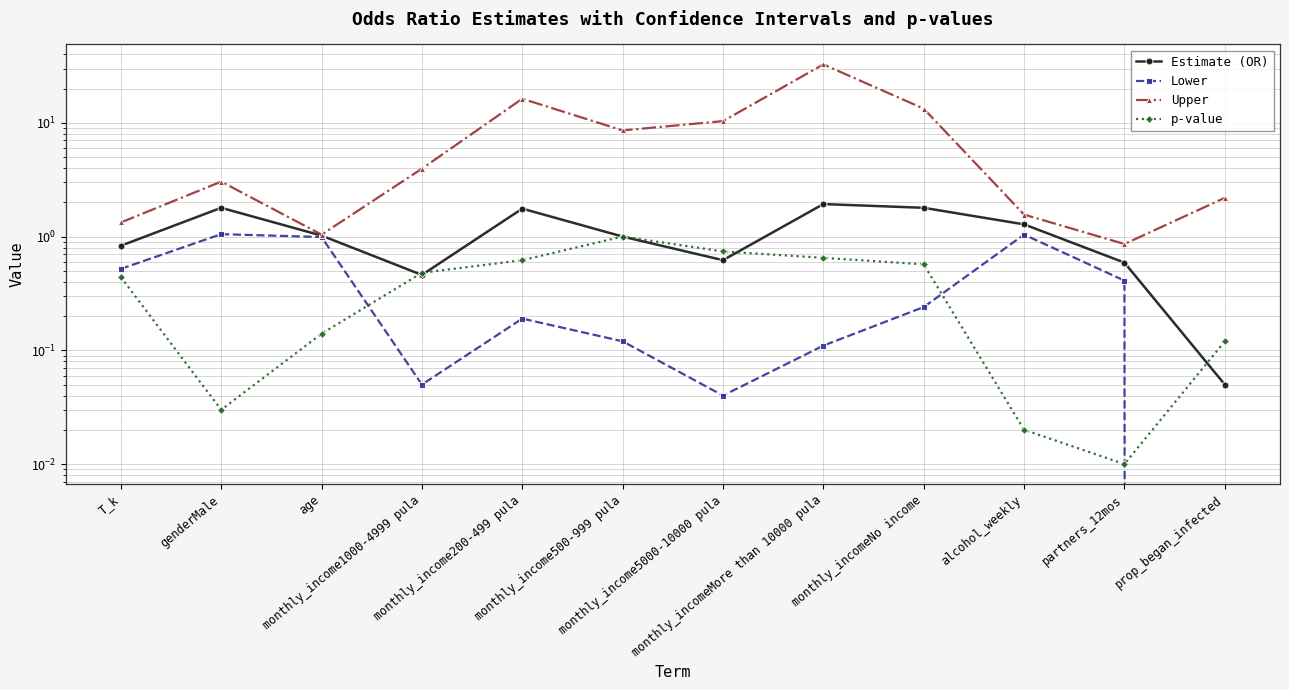

At which label is Estimate (OR) closest to 0?

prop_began_infected